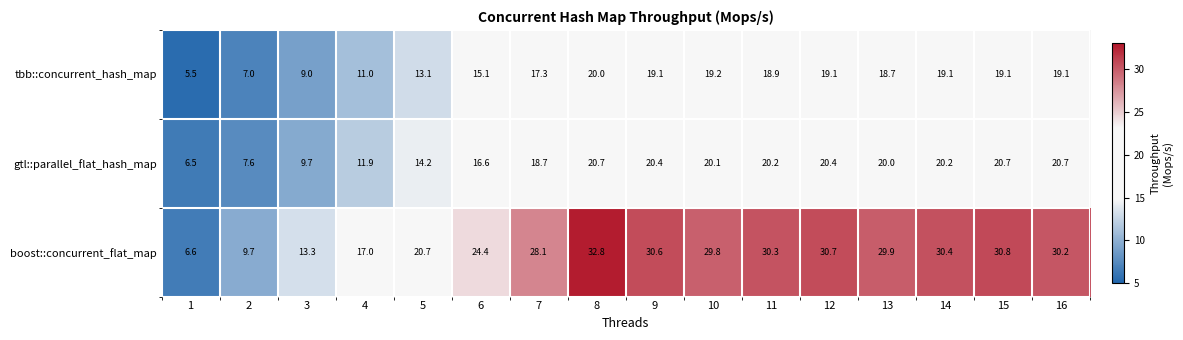

What is the total value across all series at 14?

69.7